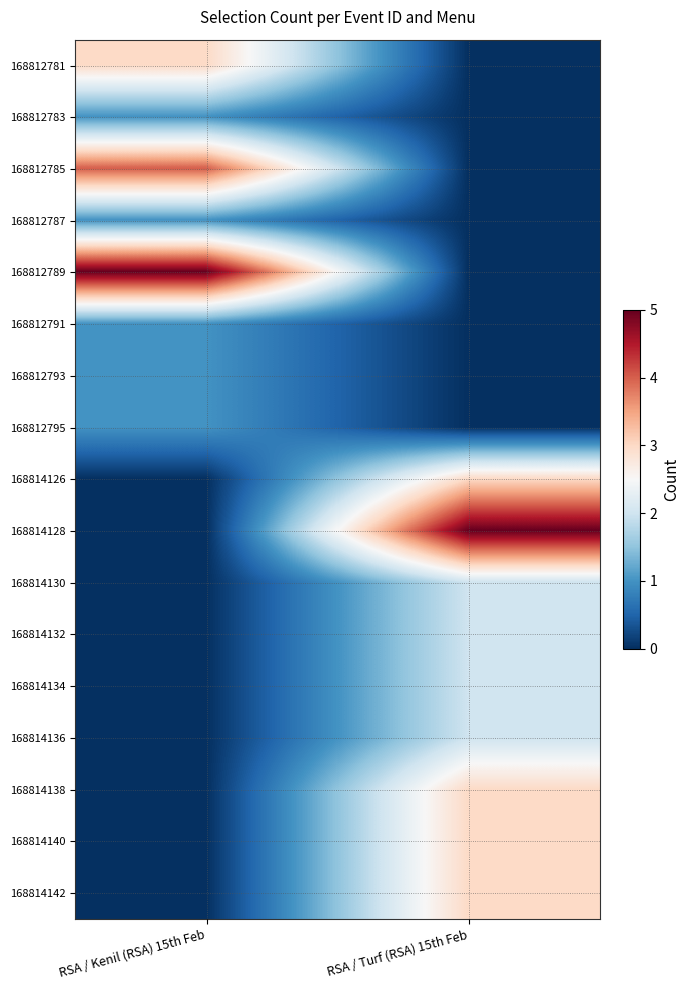

At which category is the sum across all series the highest?

RSA / Turf (RSA) 15th Feb